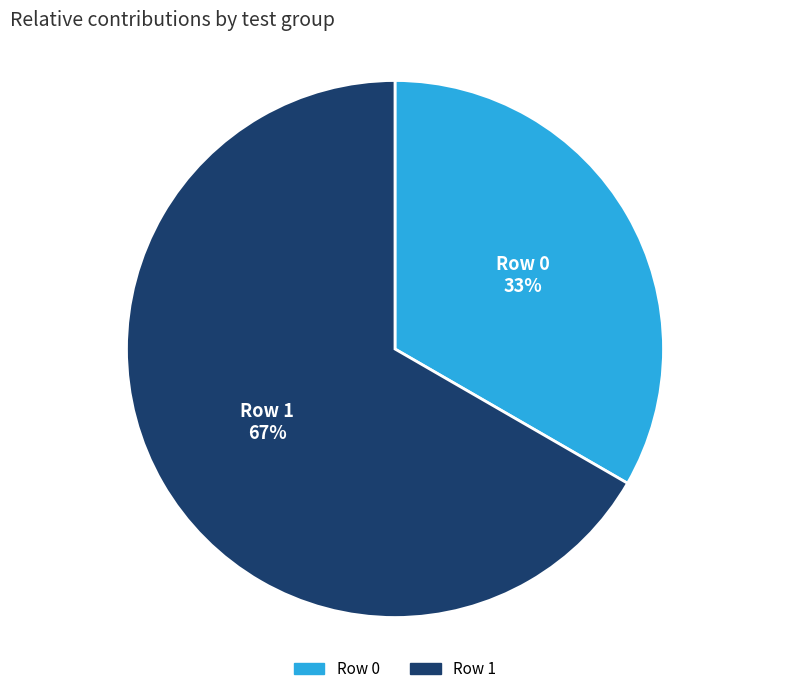

Which slice is the largest?

Row 1